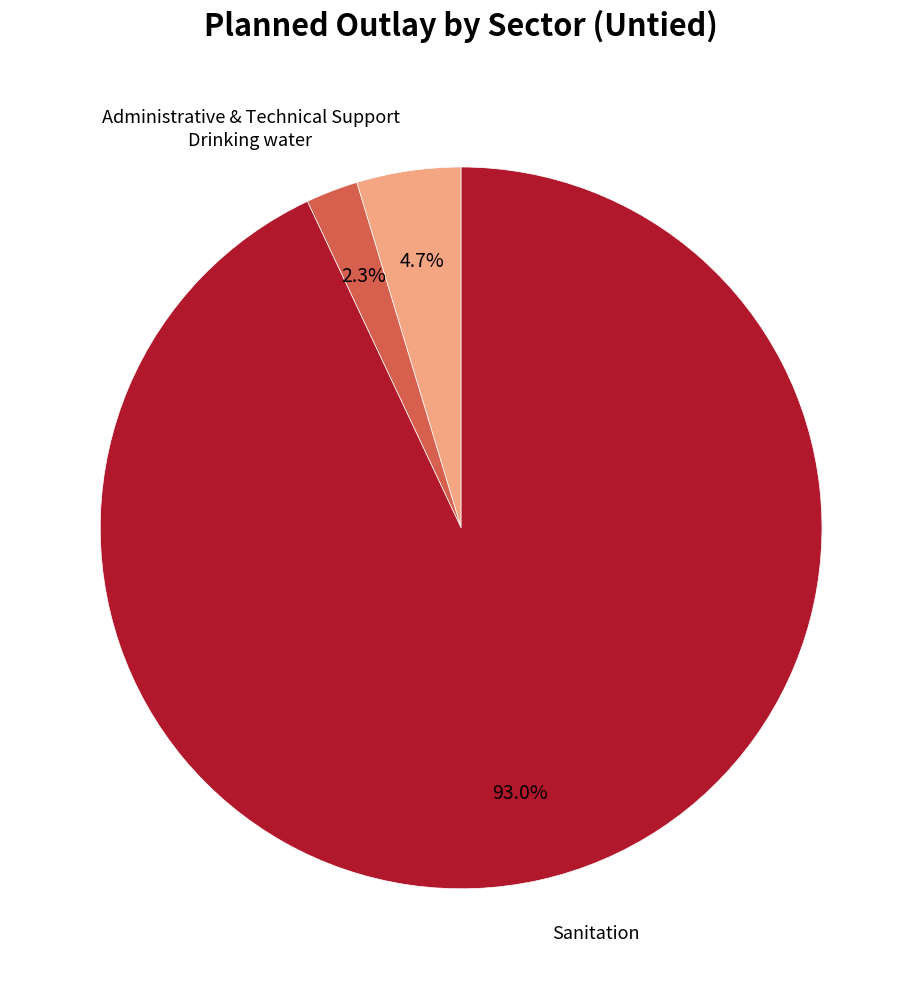

True or false: Administrative & Technical Support accounts for 5% of the total.

True